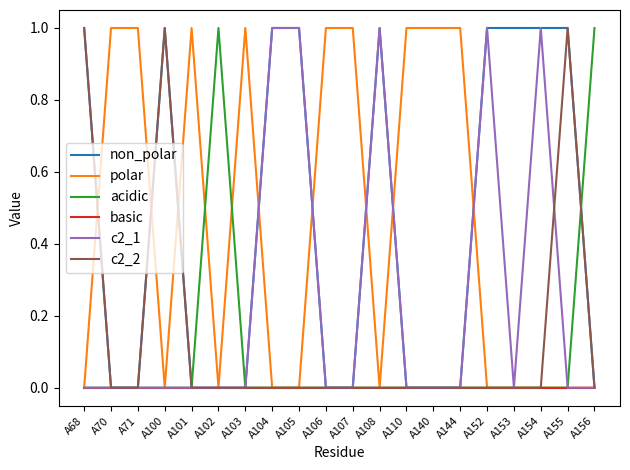

The basic series shows 0 at A70. True or false?

True